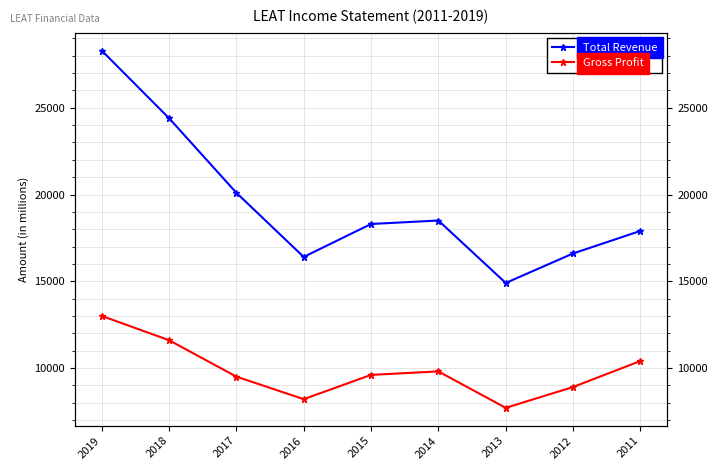

True or false: Gross Profit and Total Revenue cross at least once.

False